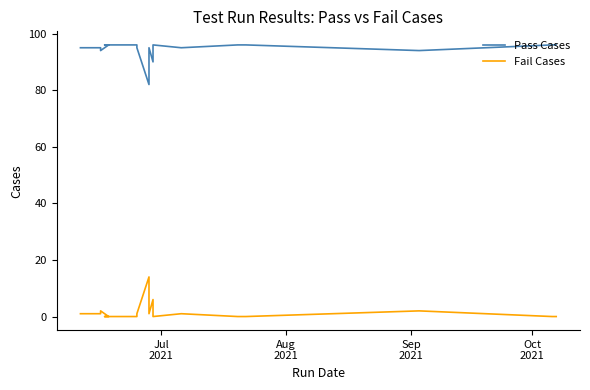

Which series has the largest total across all categories?

Pass Cases